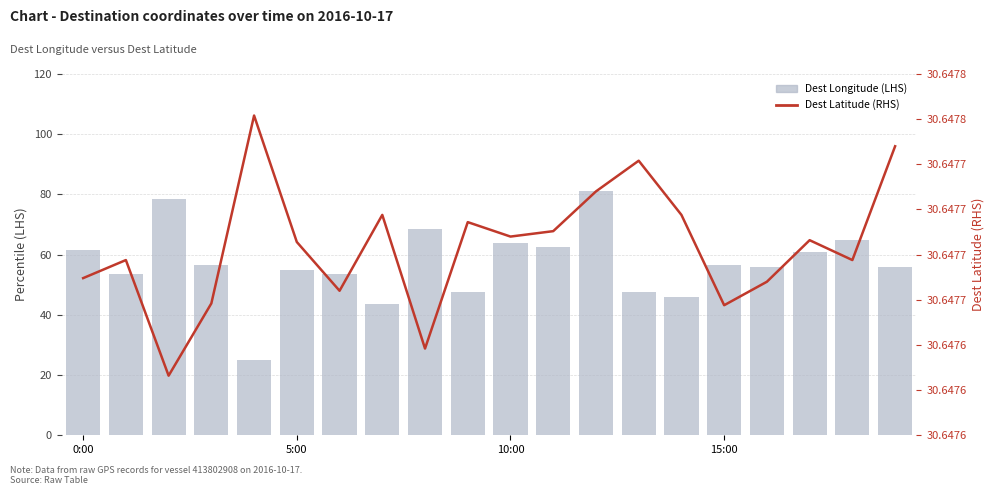

Which series has the largest total across all categories?

Dest Longitude (LHS)